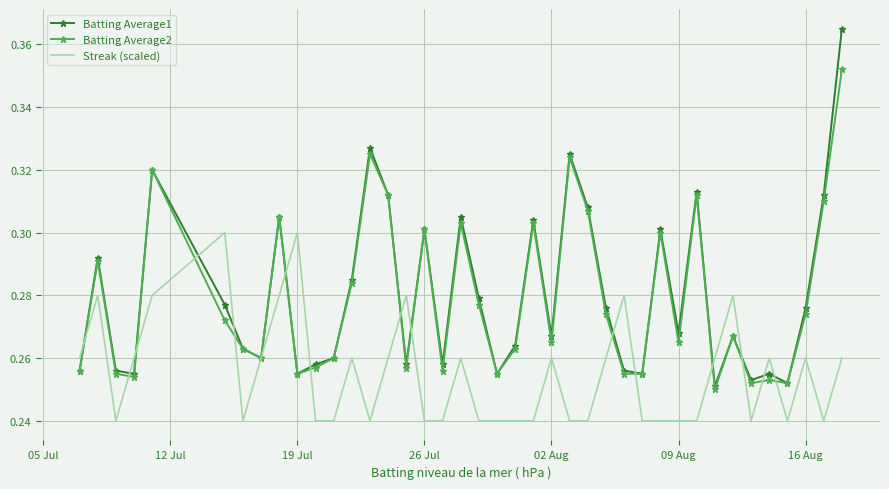

Which series has the largest range (max minus min)?

Batting Average1